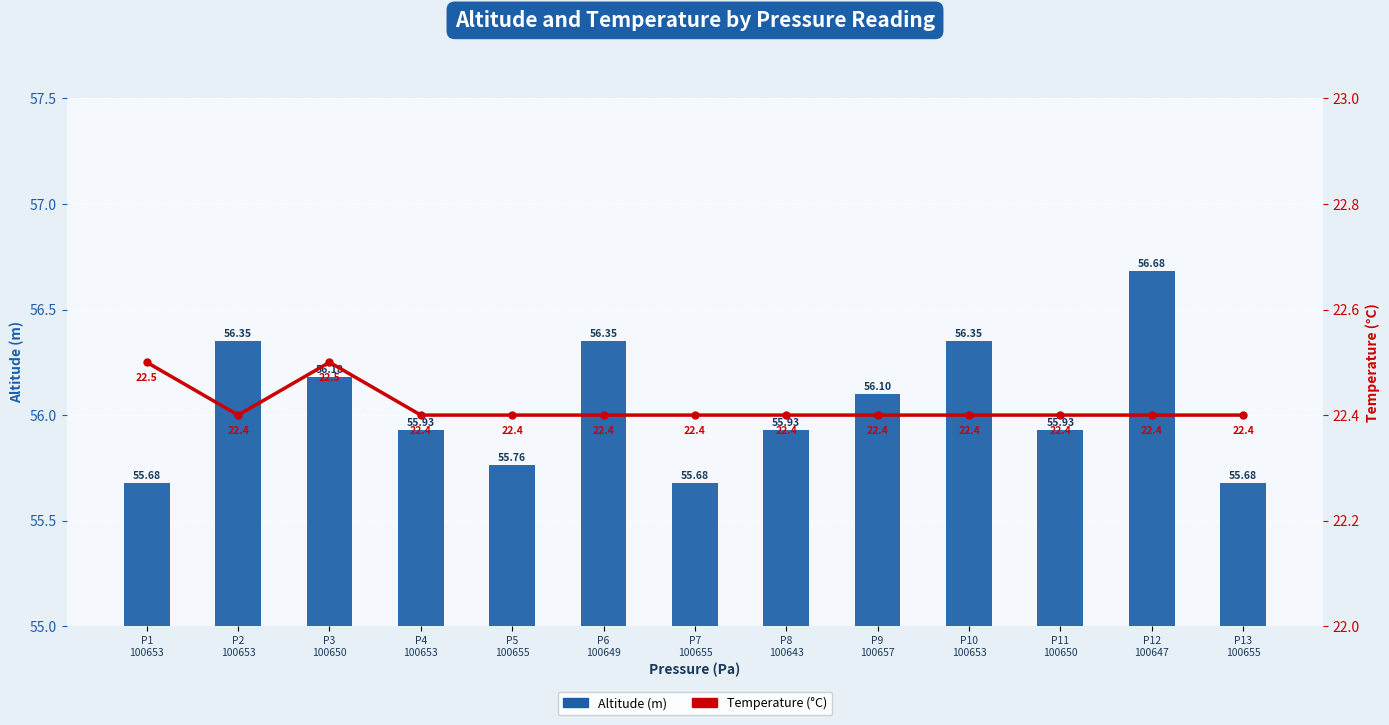

Reading right to left, transcribe all the data shown in this chart.

Altitude (m): P13
100655=55.7	P12
100647=56.7	P11
100650=55.9	P10
100653=56.3	P9
100657=56.1	P8
100643=55.9	P7
100655=55.7	P6
100649=56.3	P5
100655=55.8	P4
100653=55.9	P3
100650=56.2	P2
100653=56.3	P1
100653=55.7
Temperature (°C): P13
100655=22.4	P12
100647=22.4	P11
100650=22.4	P10
100653=22.4	P9
100657=22.4	P8
100643=22.4	P7
100655=22.4	P6
100649=22.4	P5
100655=22.4	P4
100653=22.4	P3
100650=22.5	P2
100653=22.4	P1
100653=22.5